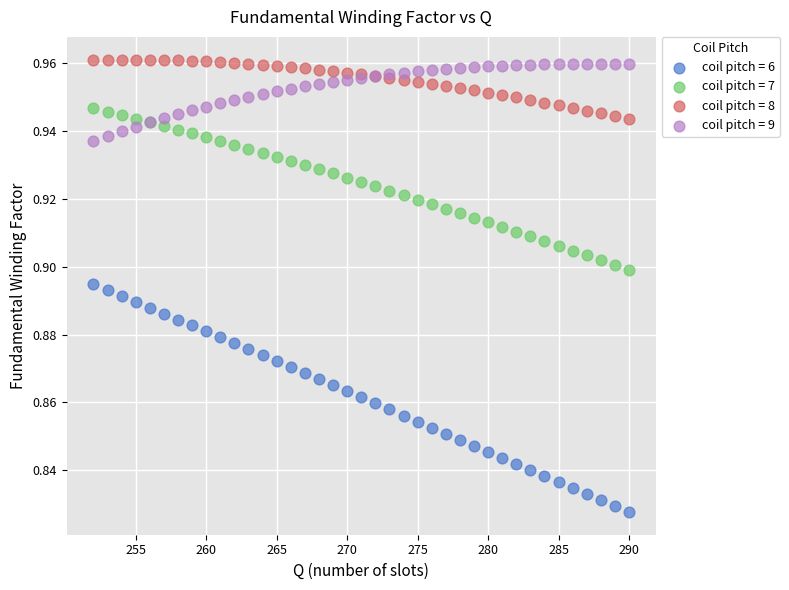

Which series reaches the minimum Y coordinate?

coil pitch = 6